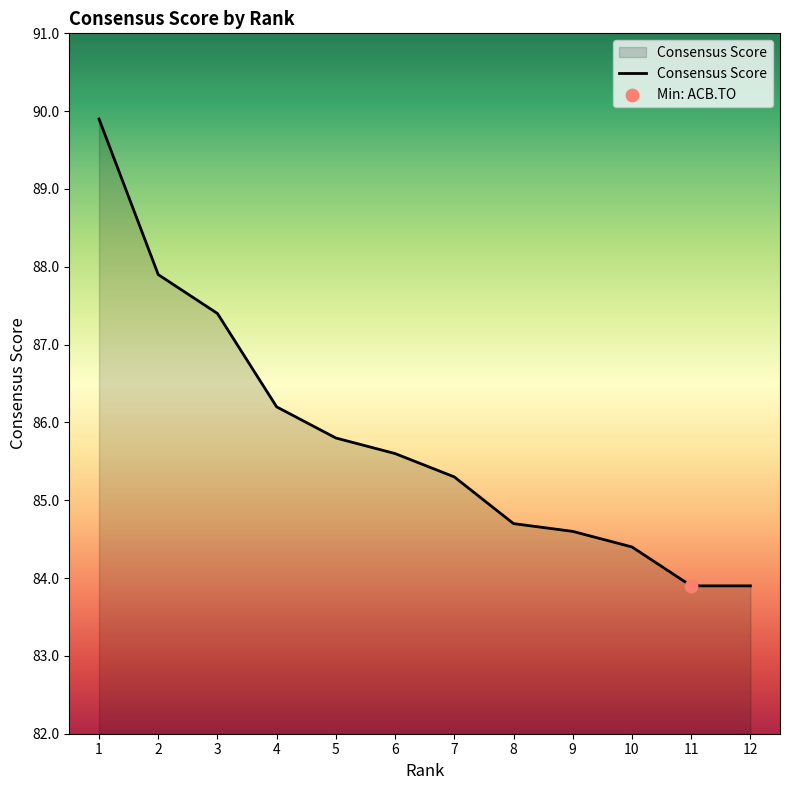

What is the change in value from 2 to 12?

-4.0